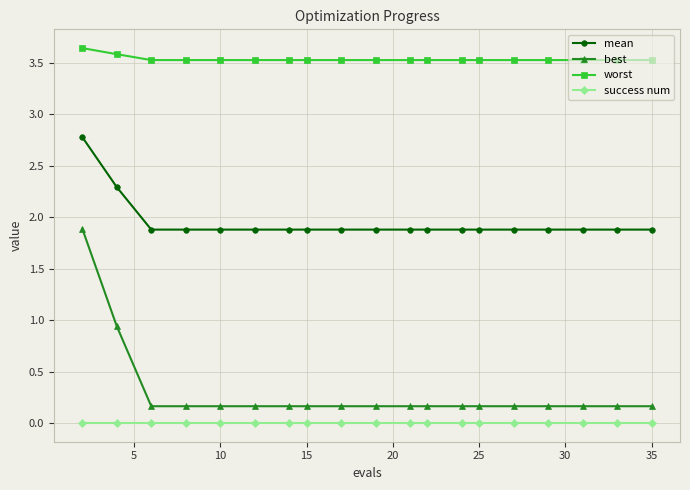

How many lines are shown in the chart?

4